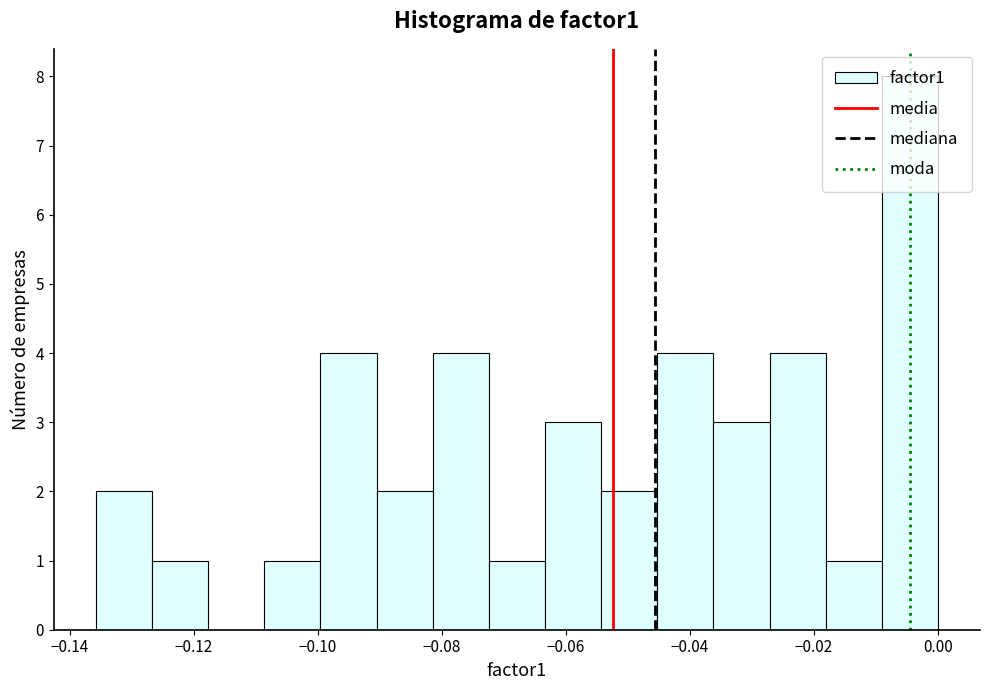

Reading left to right, transcribe this chart: for each bar, give the range it covers on the x-axis and its height. Neither the bar edges nor the heights are printed on the chart, so give them approximately, as read against the axes.

-0.136 to -0.126: 2
-0.126 to -0.118: 1
-0.118 to -0.108: 0
-0.108 to -0.100: 1
-0.100 to -0.090: 4
-0.090 to -0.082: 2
-0.082 to -0.072: 4
-0.072 to -0.064: 1
-0.064 to -0.054: 3
-0.054 to -0.046: 2
-0.046 to -0.036: 4
-0.036 to -0.028: 3
-0.028 to -0.018: 4
-0.018 to -0.010: 1
-0.010 to 0.000: 8